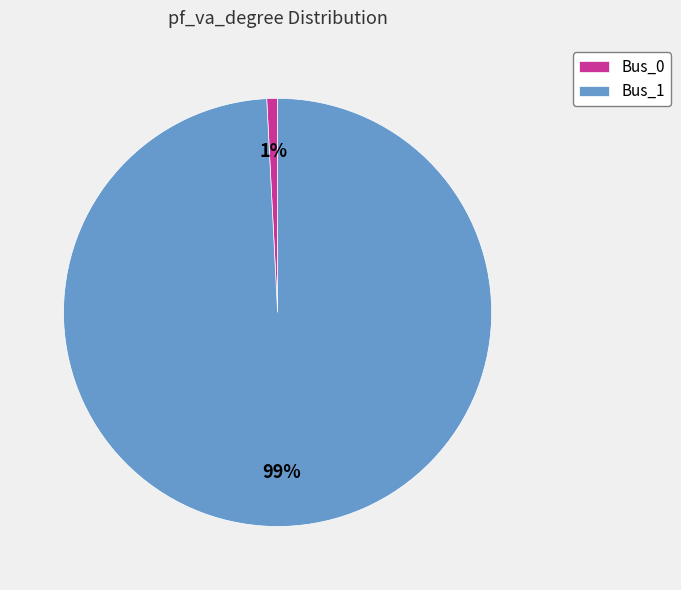

Is there any slice that represents more than half of the pie?

Yes